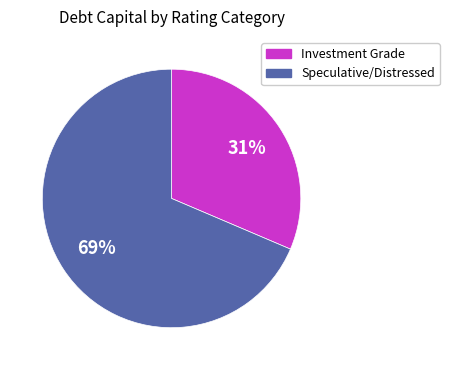

To the nearest percent, what is the average slice percentage?

50%